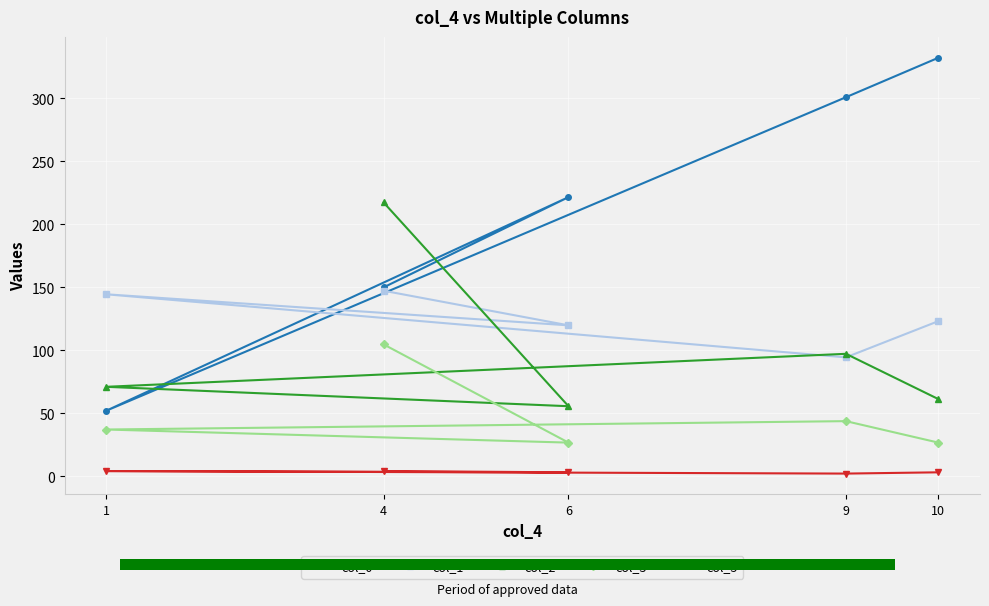

What is the difference between the maximum and minimum values in the col_3 series?

78.0